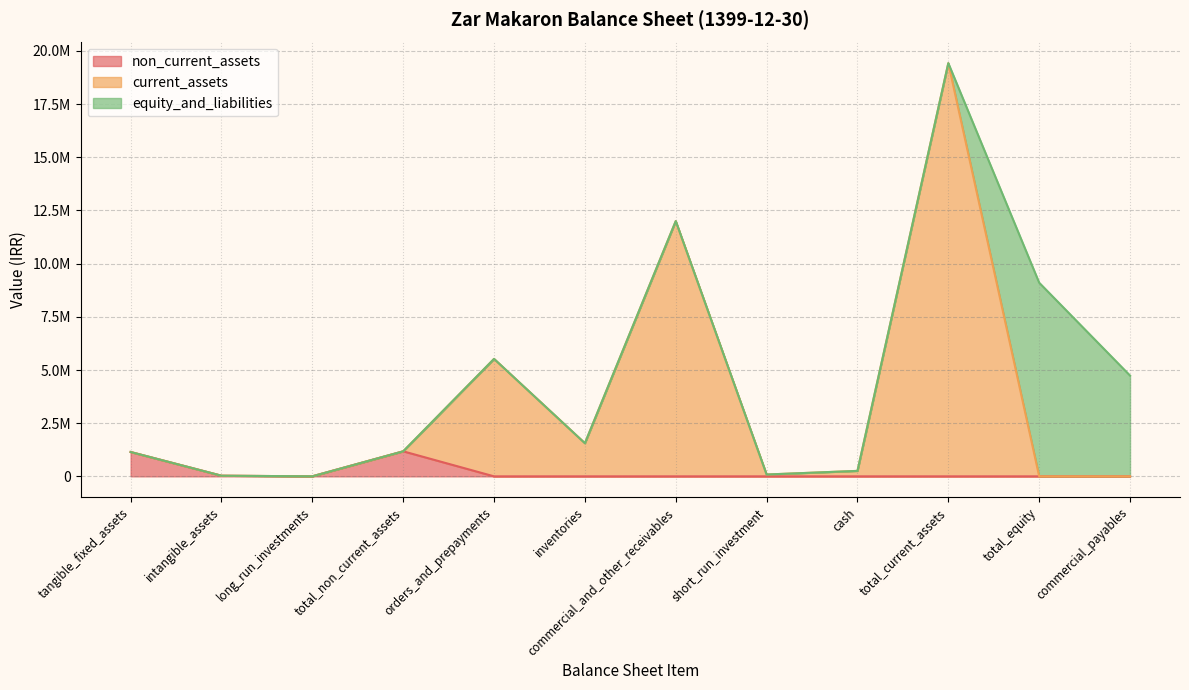

True or false: tangible_fixed_assets and intangible_assets intersect in this chart.

False